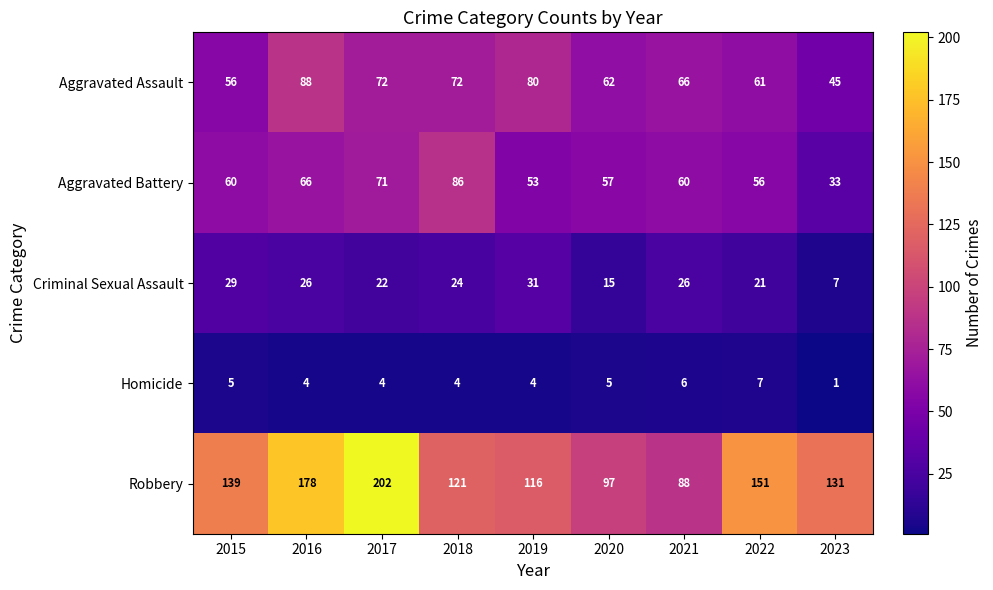

Count the number of data series in this chart.

5